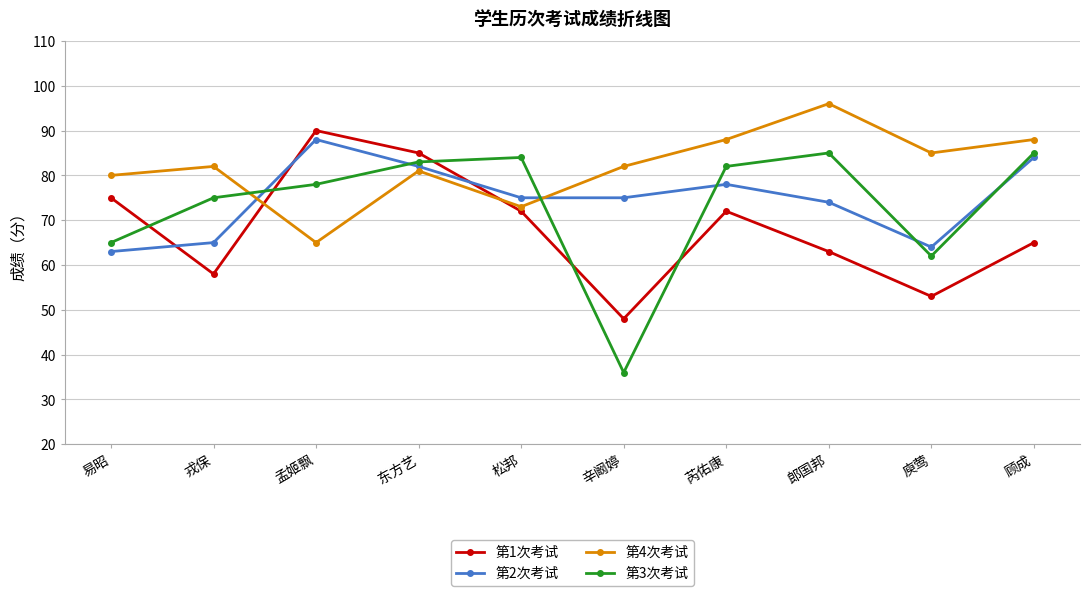

Is the value of 第1次考试 at 郎国邦 greater than the value of 第2次考试 at 郎国邦?

No